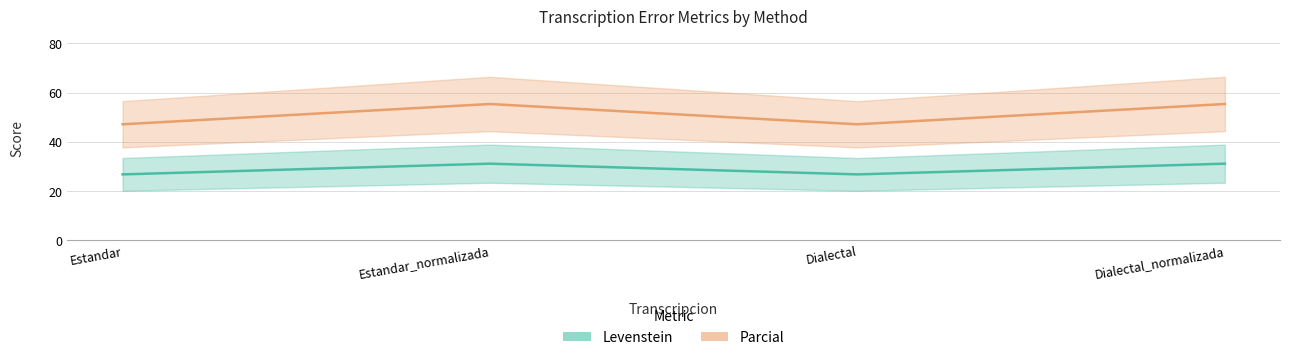

Reading left to right, list all the values displayed in this chart.

Levenstein: Estandar=26.7	Estandar_normalizada=31.0	Dialectal=26.7	Dialectal_normalizada=31.0
Parcial: Estandar=47.1	Estandar_normalizada=55.3	Dialectal=47.1	Dialectal_normalizada=55.3